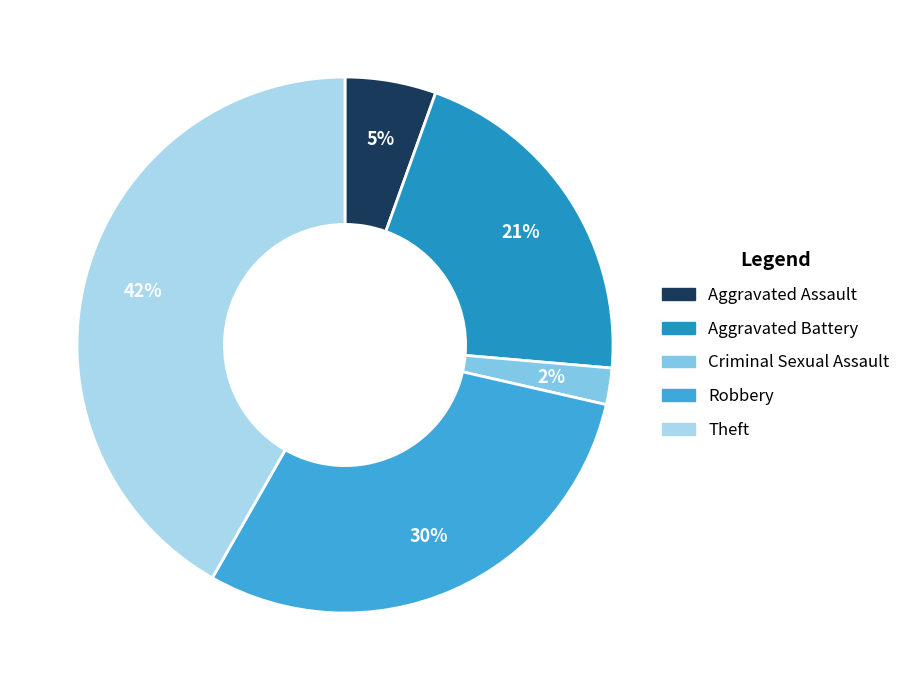

What percentage is the Aggravated Battery slice, to the nearest percent?

21%